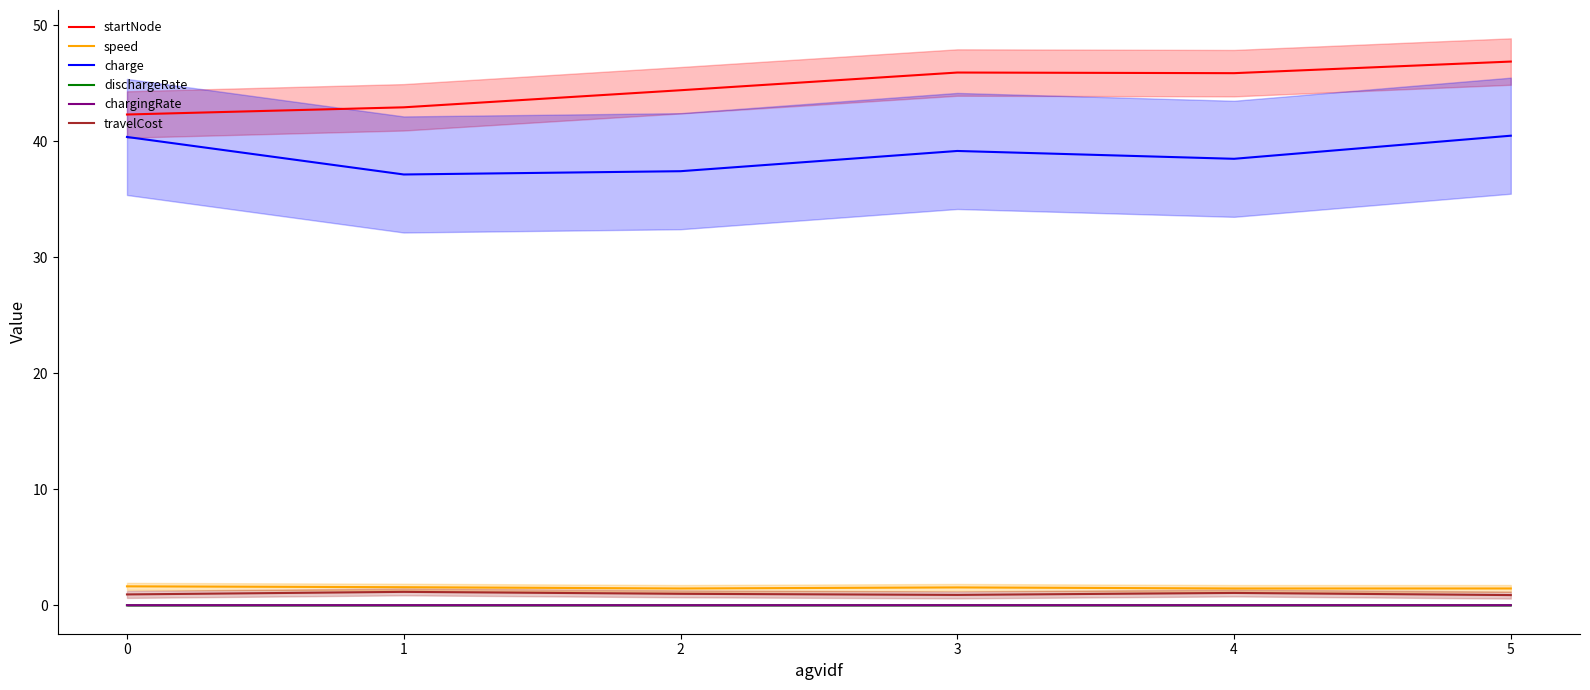

What is the lowest value of the travelCost series?

0.9